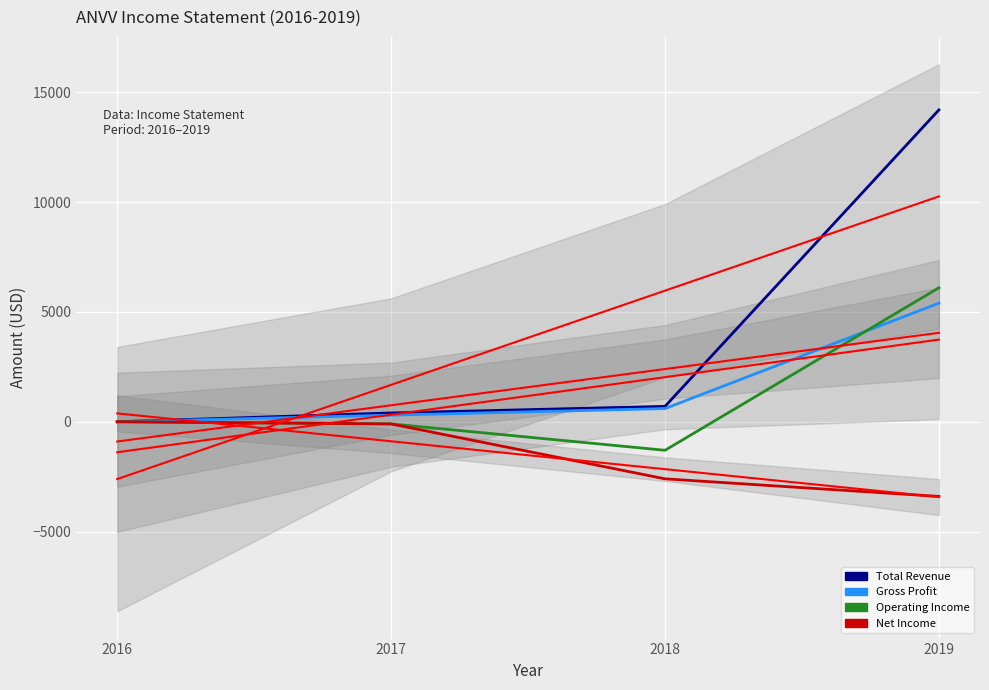

How many interior local valleys does the Operating Income series have?

1